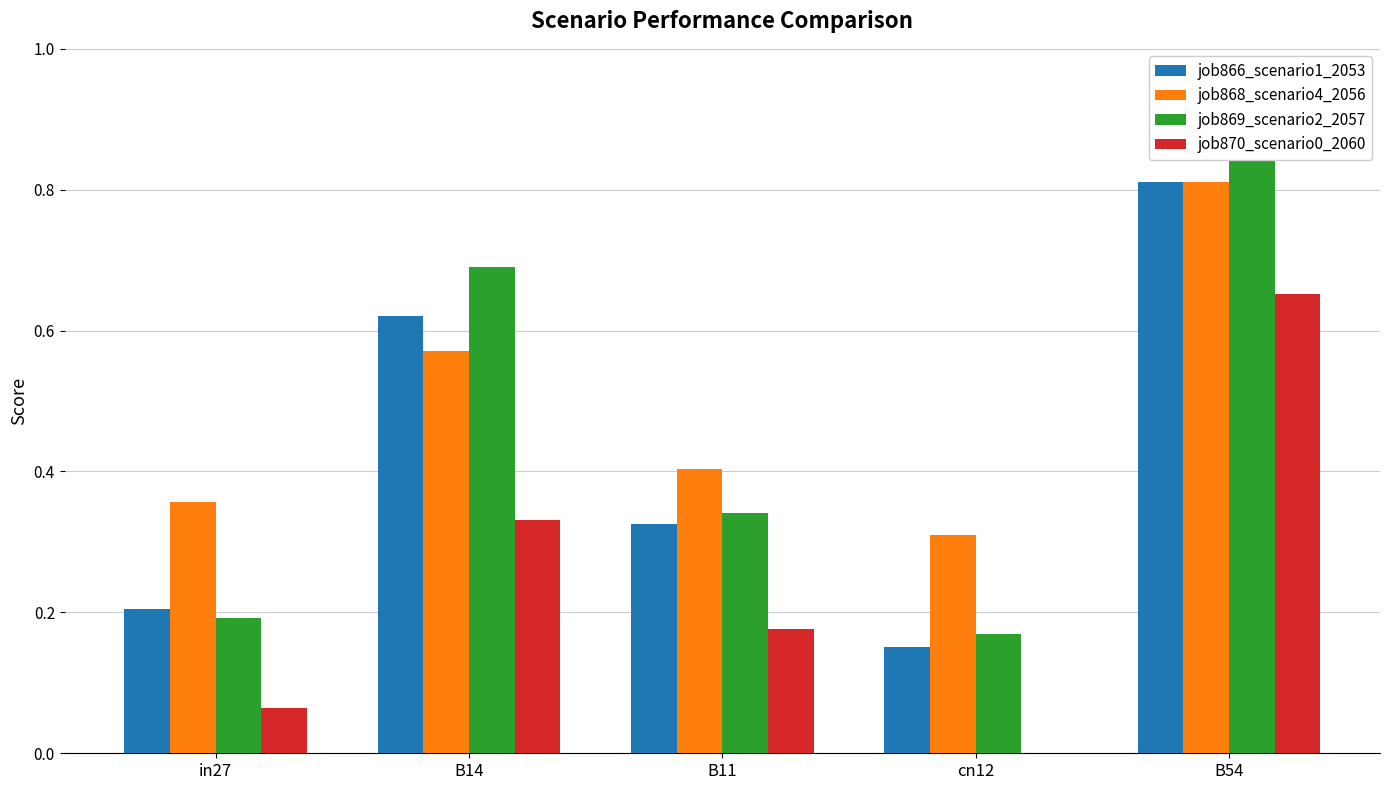

Rank the series at cn12 from lowest to highest value.

job870_scenario0_2060, job866_scenario1_2053, job869_scenario2_2057, job868_scenario4_2056